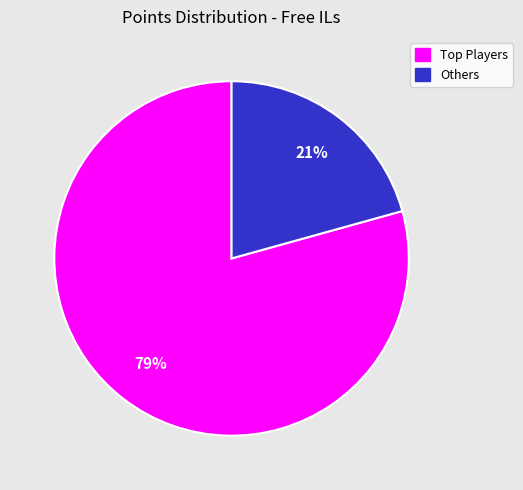

To the nearest percent, what is the average slice percentage?

50%